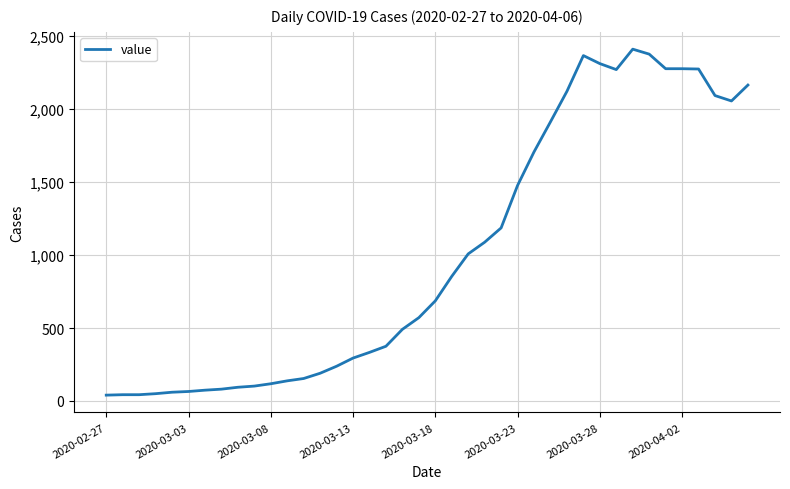

What is the greatest value displayed?

2411